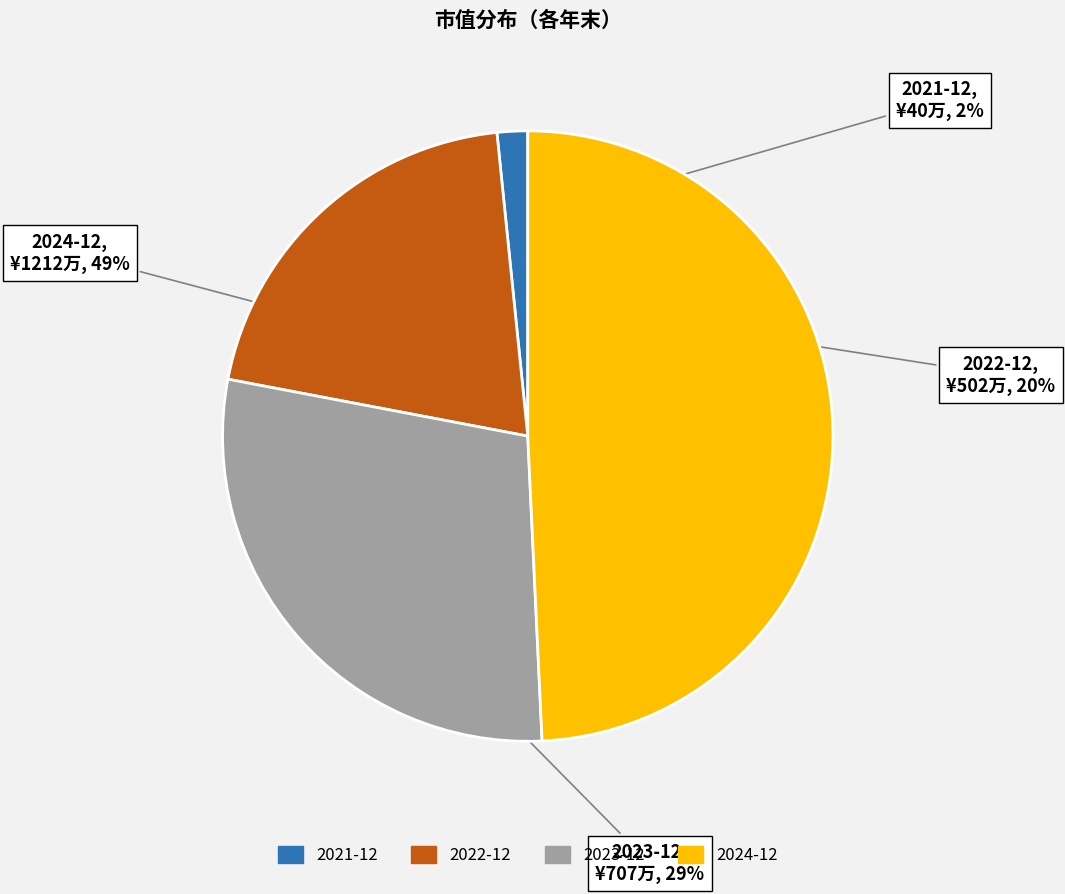

Count the number of slices in the pie.

4